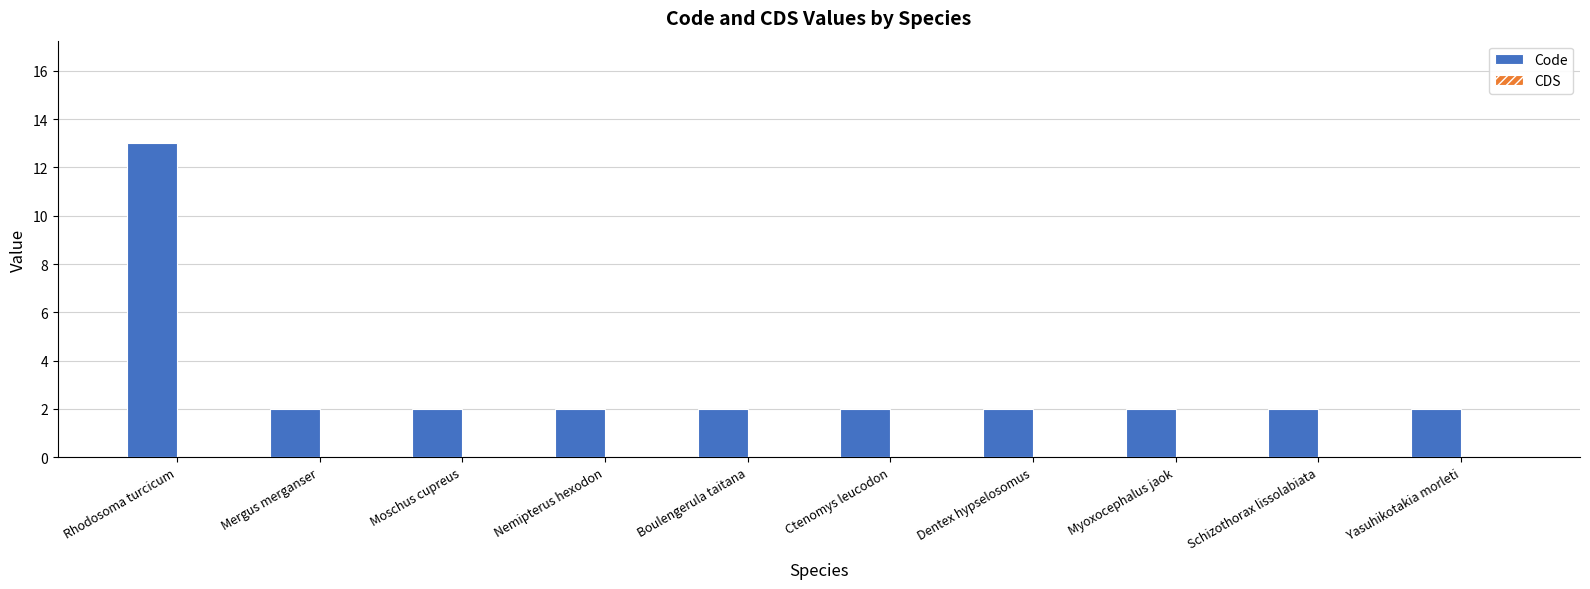

What is the maximum value shown in the chart?

13